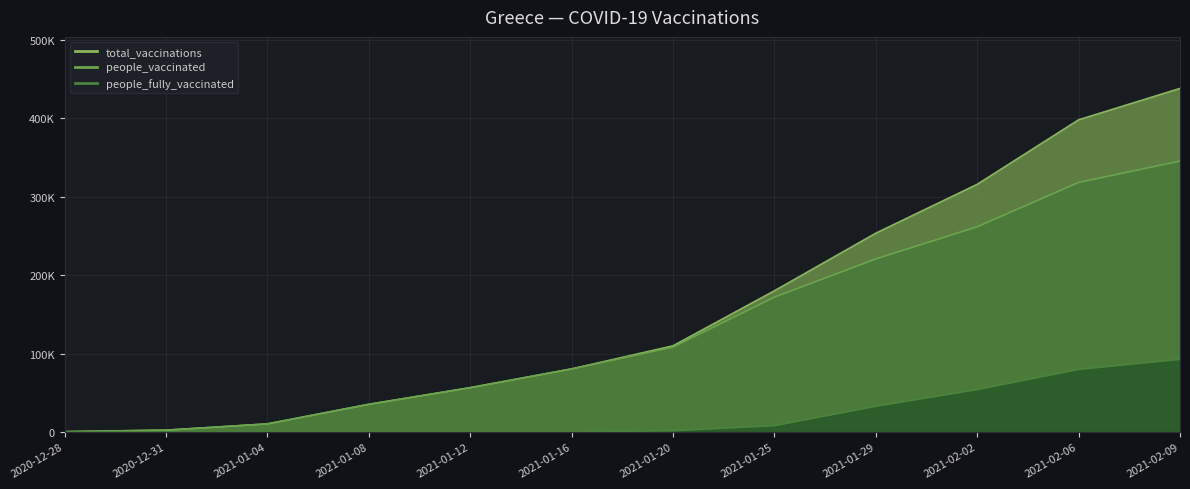

Rank the series at 2020-12-28 from highest to lowest value.

total_vaccinations, people_vaccinated, people_fully_vaccinated